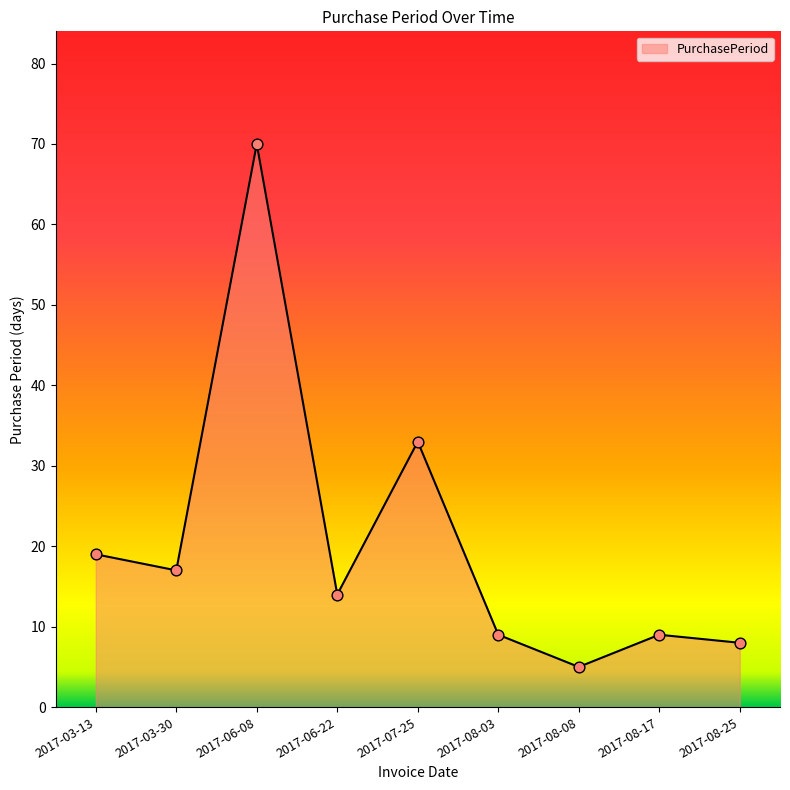

What is the change in value from 2017-08-03 to 2017-08-08?

-4